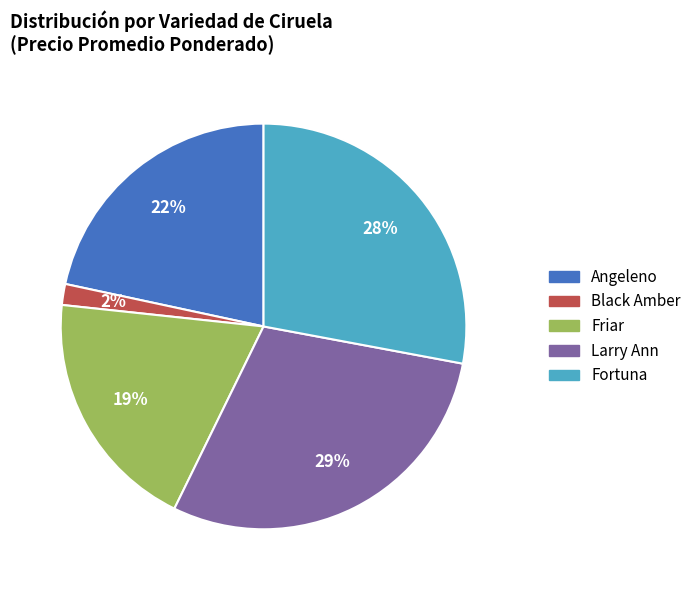

How many slices are in this pie chart?

5